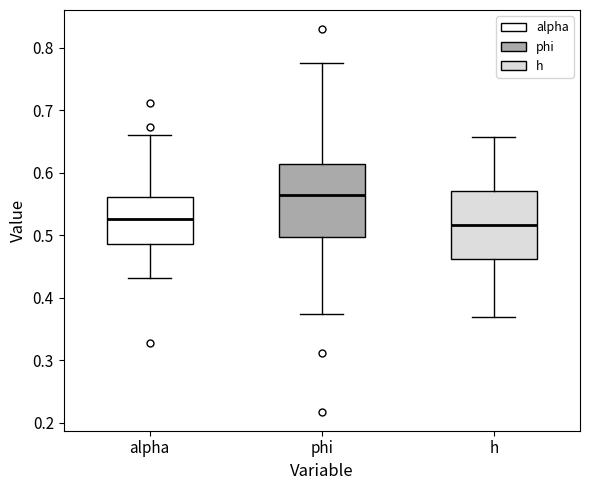

Where does the lower whisker of the box for alpha end on the y-axis? The values are not printed on the chart, so give them approximately, as read against the axis.

0.43